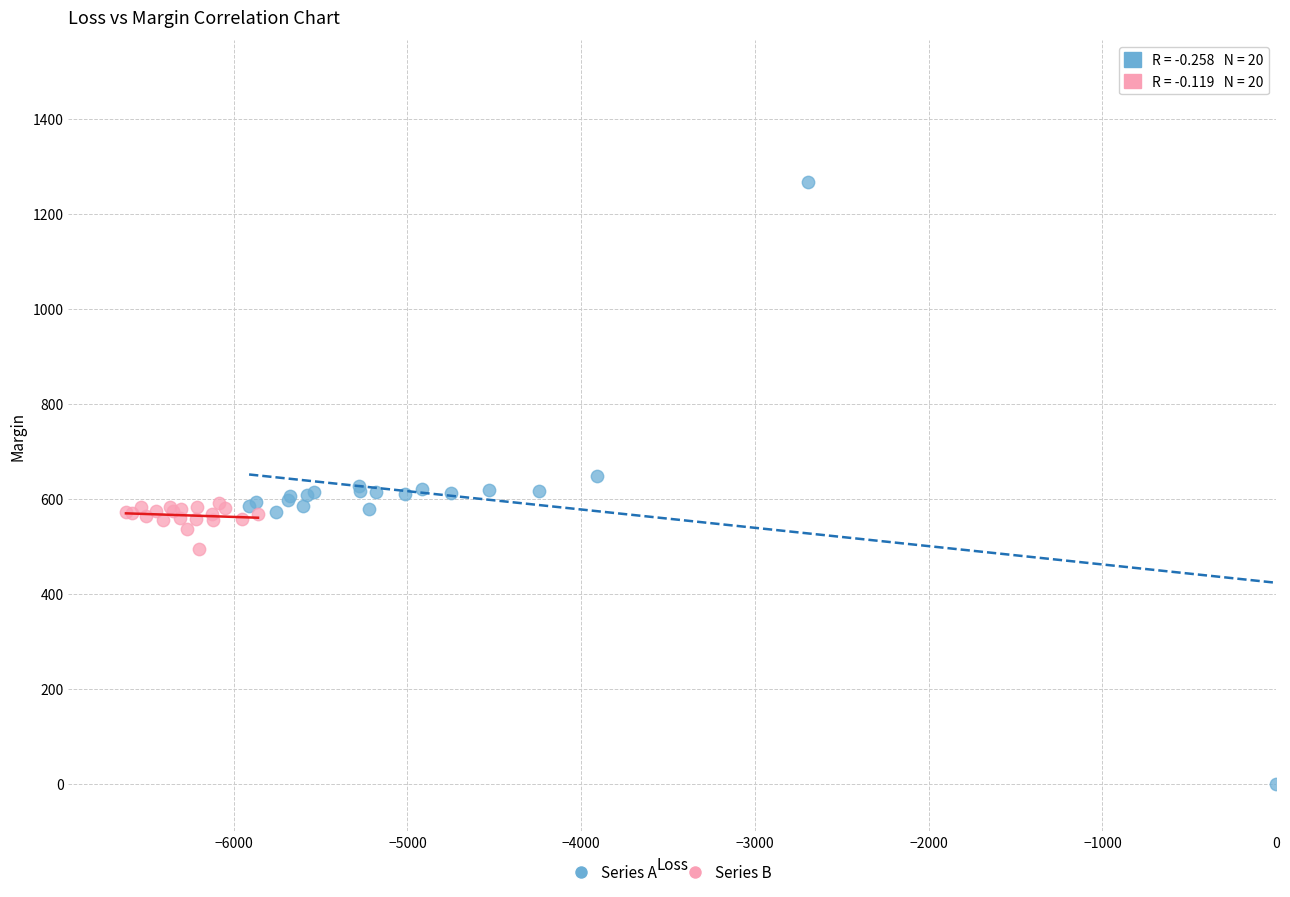

Which series has the largest Y range (max minus min)?

Series A